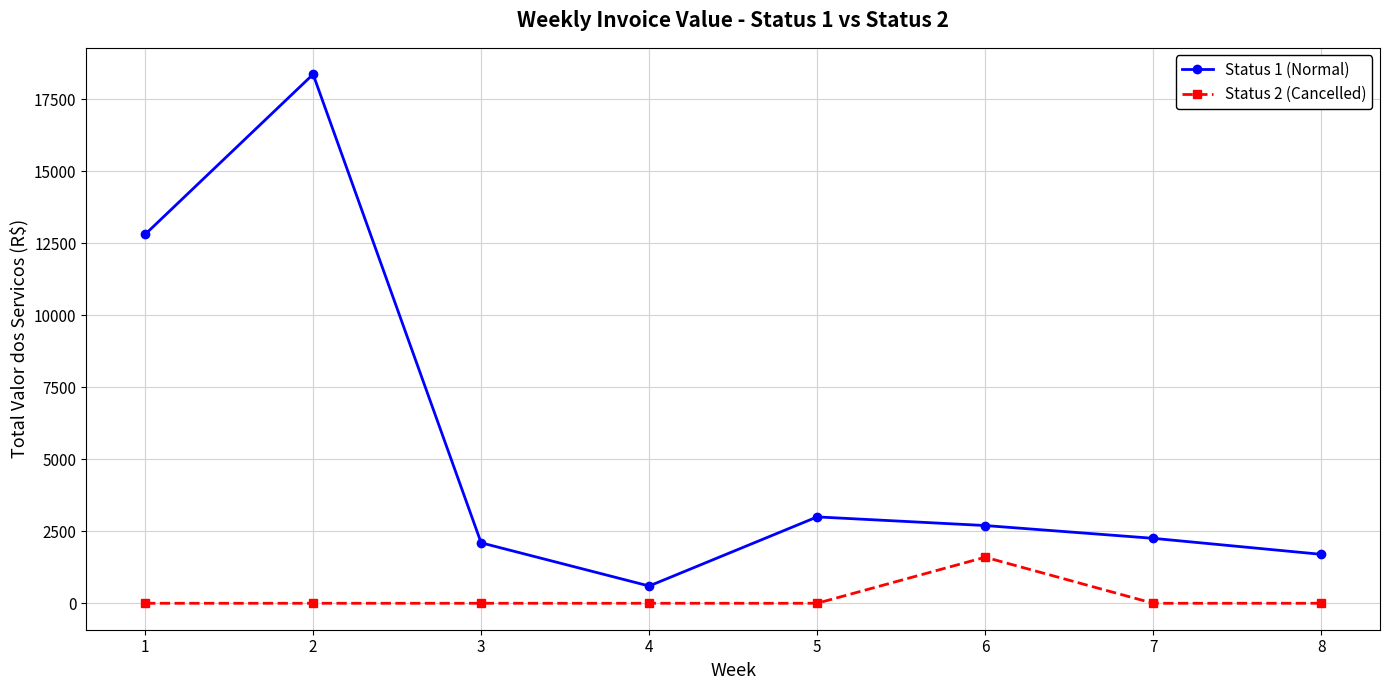

Is it true that Status 2 (Cancelled) equals 0.0 at 5?

True